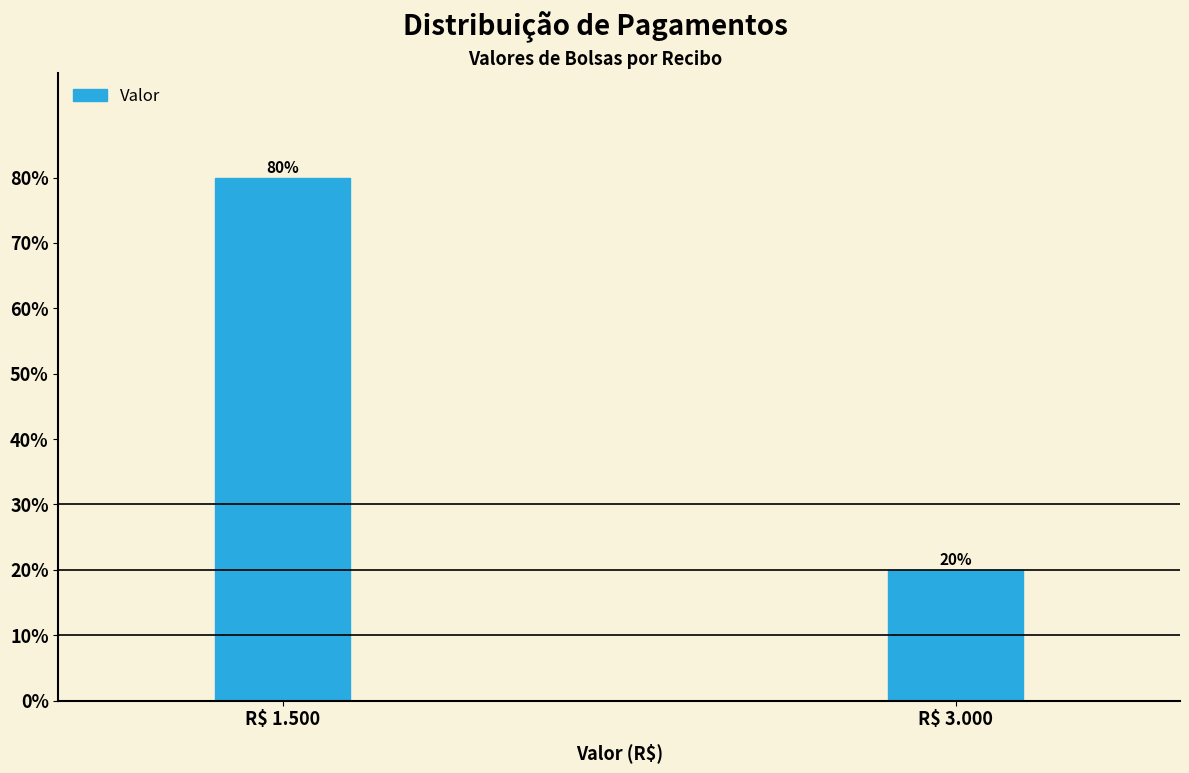

Reading left to right, extract all data points from this chart.

80	20